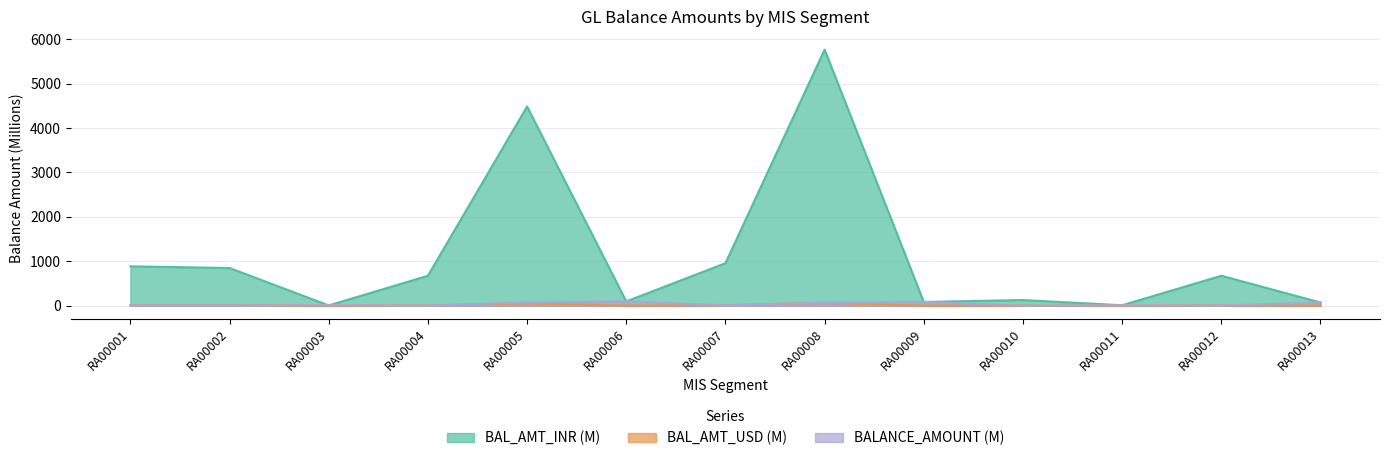

What is the difference between the maximum and minimum values in the BAL_AMT_INR series?

5756.6